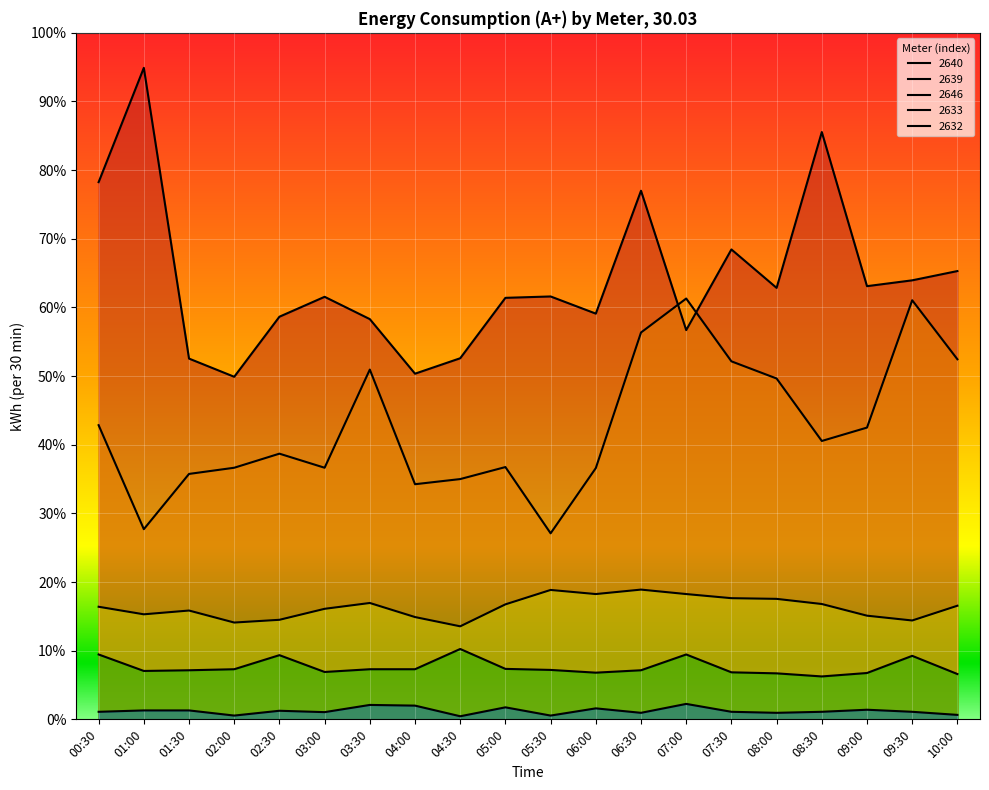

The value of 2646 at 03:00 is 1.3. True or false?

True